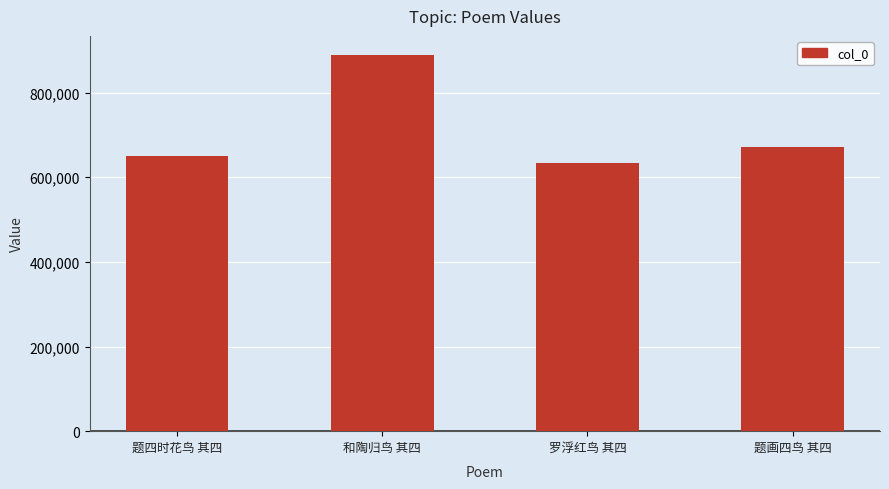

What is the sum of all values?

2846137